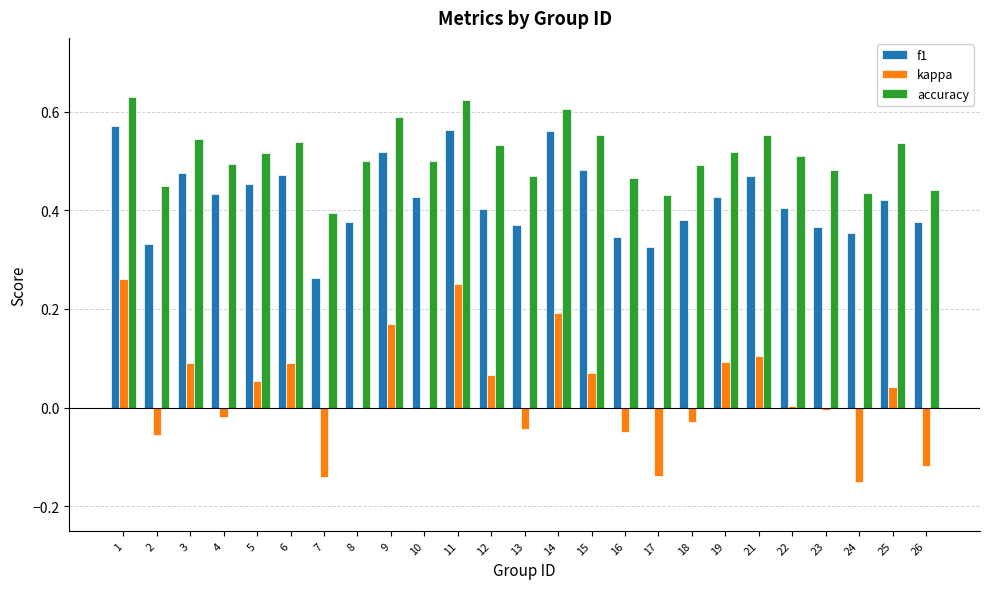

The kappa series shows 0.1 at 19. True or false?

True